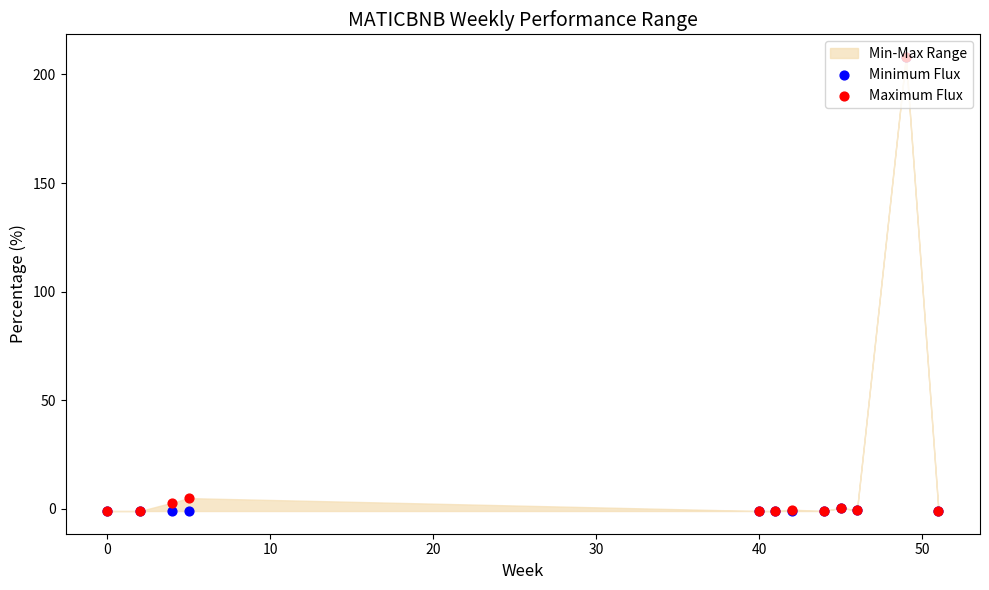

Which series has the largest total across all categories?

Maximum Flux